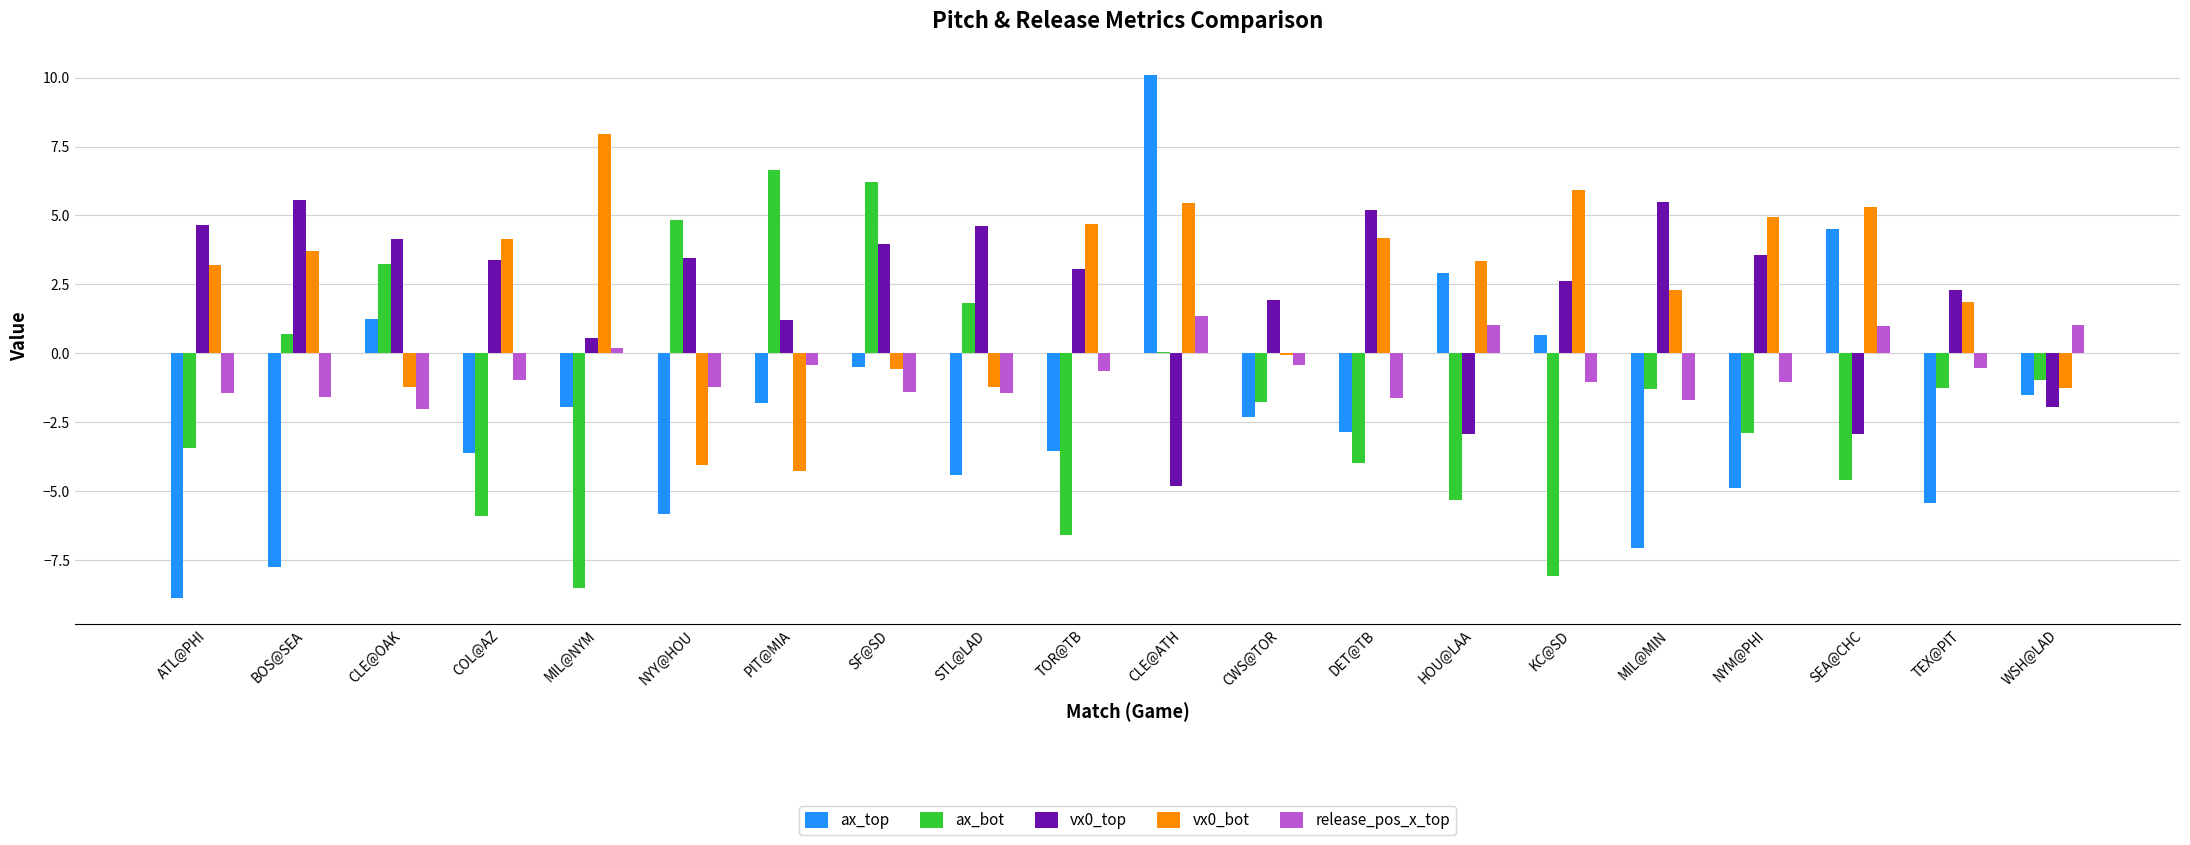

What are all the series names shown in the legend?

ax_top, ax_bot, vx0_top, vx0_bot, release_pos_x_top